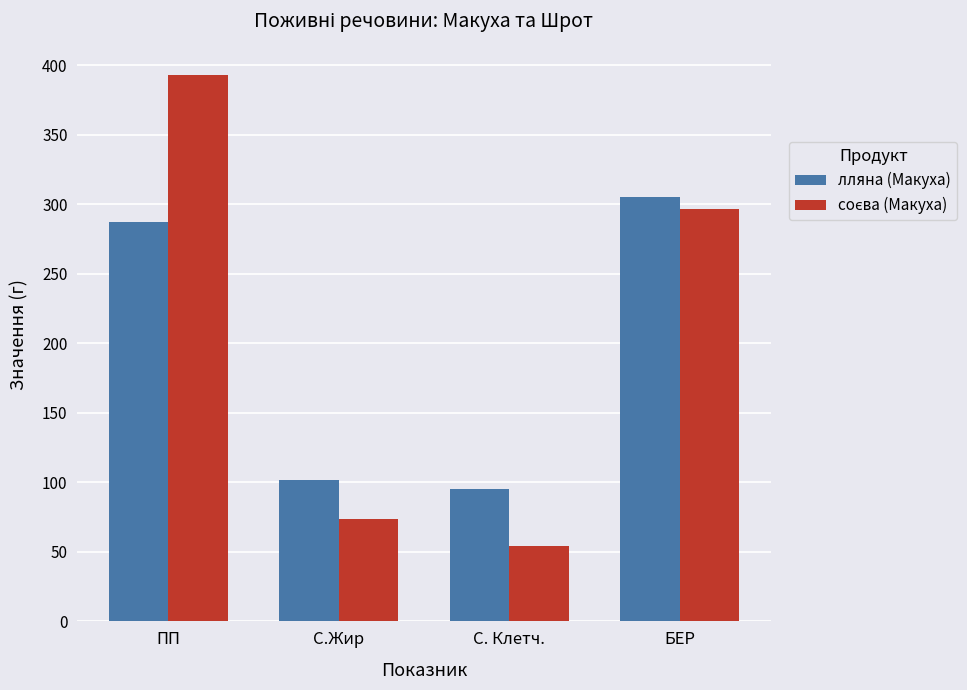

How many series are shown in this chart?

2